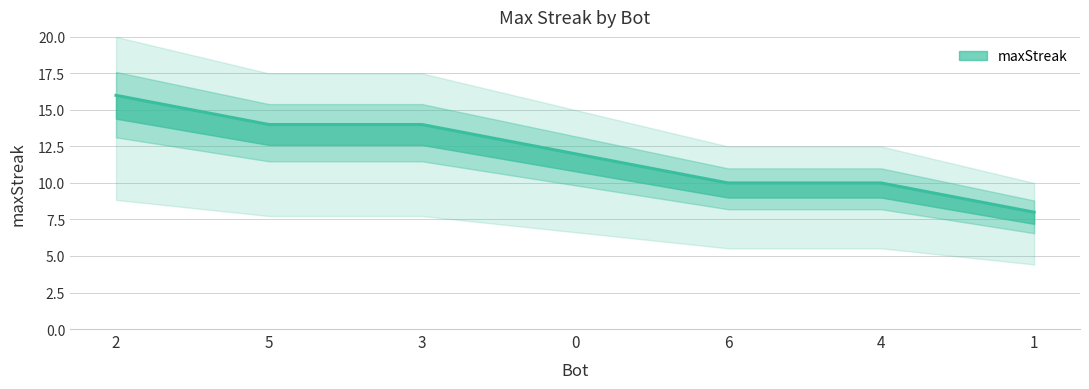

Does the chart display data point markers on the line(s)?

No